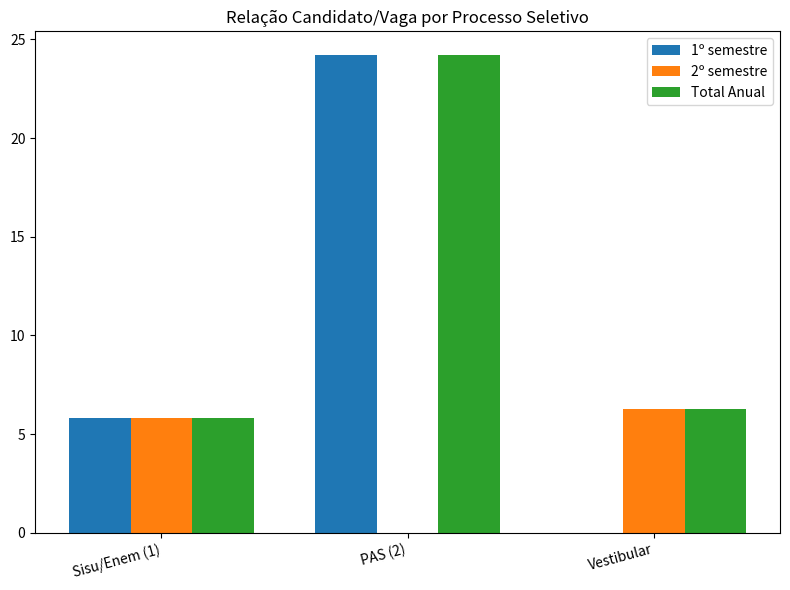

What is the highest value of the 1º semestre series?

24.2